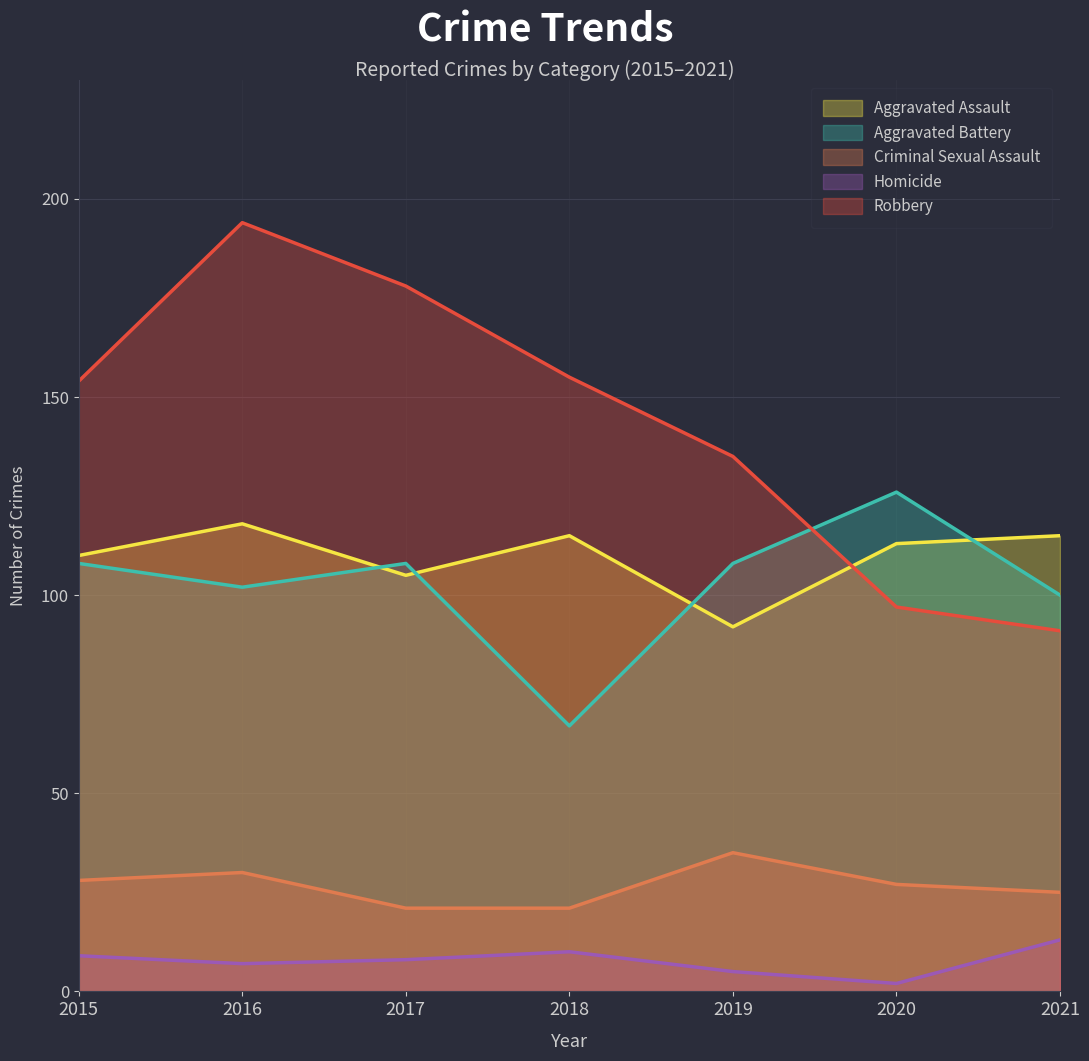

True or false: Homicide and Robbery intersect in this chart.

False